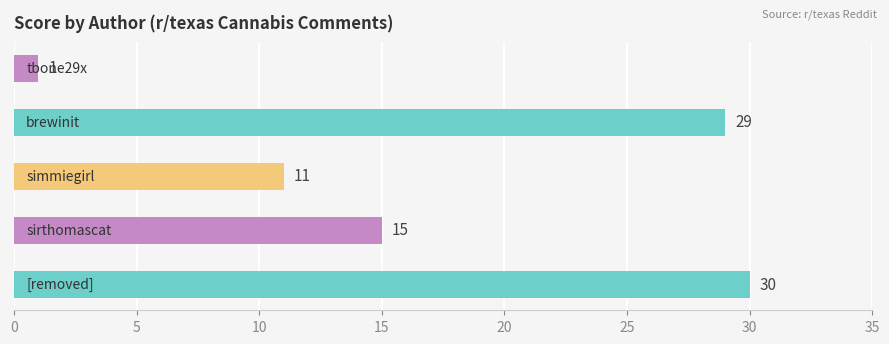

What is the difference between the maximum and minimum values?

29